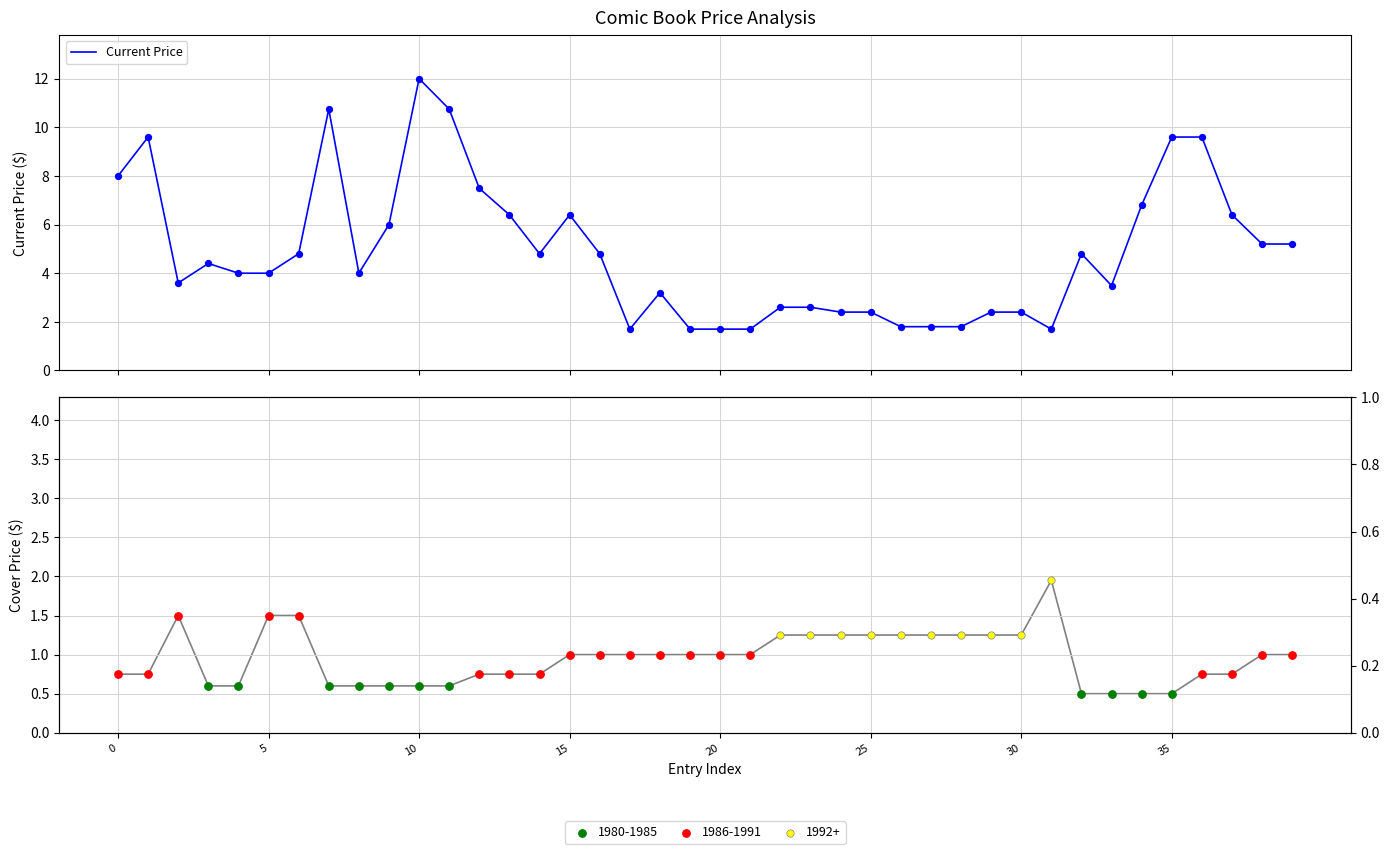

What is the maximum value for Current Price?

12.0